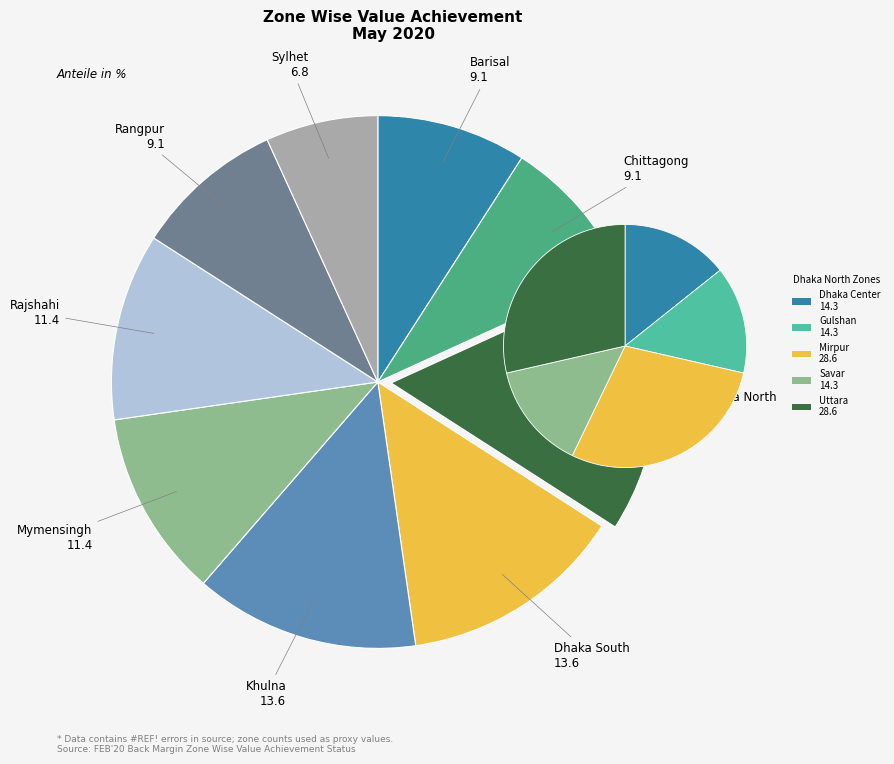

What percentage is the Khulna slice, to the nearest percent?

14%